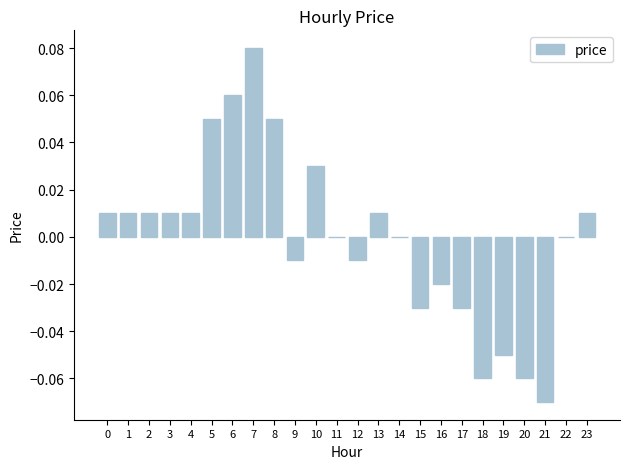

Are the bars horizontal?

No